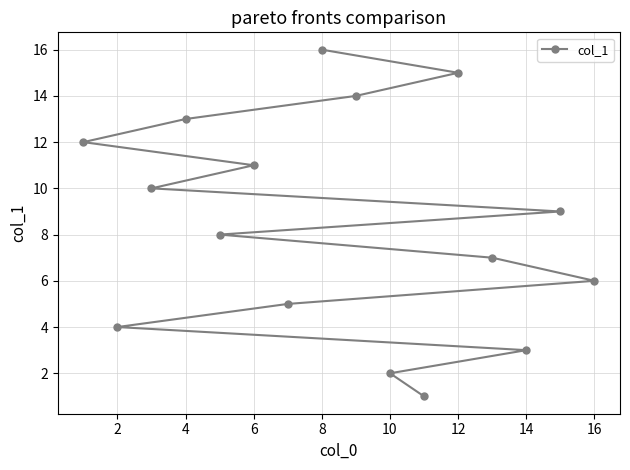

Reading left to right, list all the values displayed in this chart.

12	4	10	13	8	11	5	16	14	2	1	15	7	3	9	6